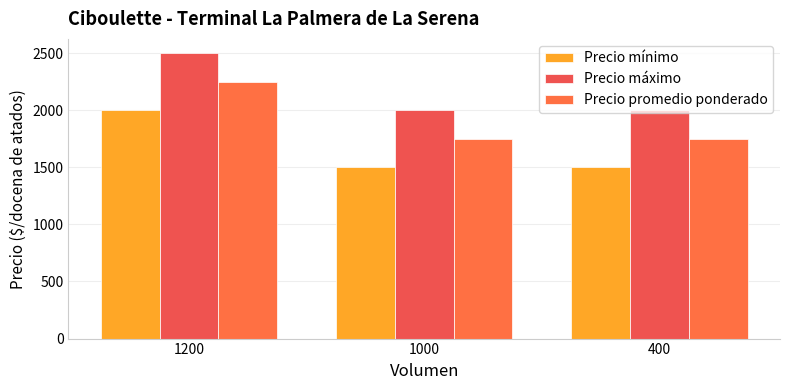

The Precio promedio ponderado series shows 1750 at 400. True or false?

True